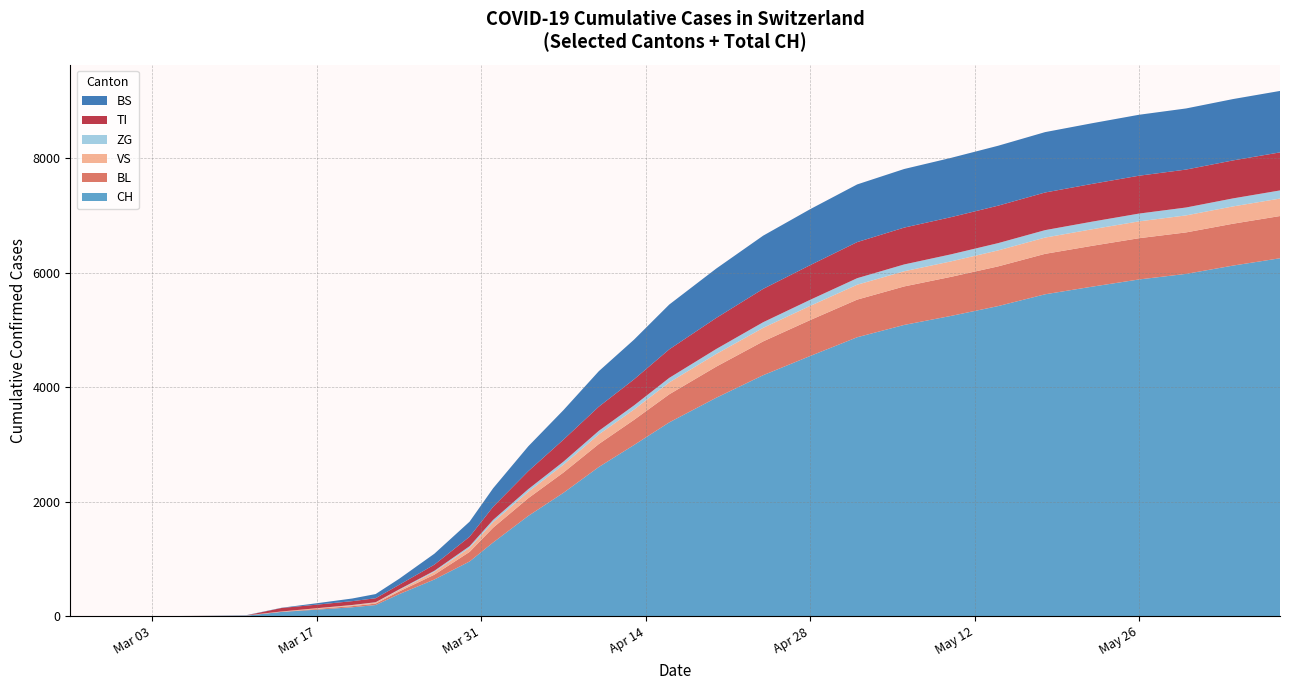

What is the maximum value for CH?

6250